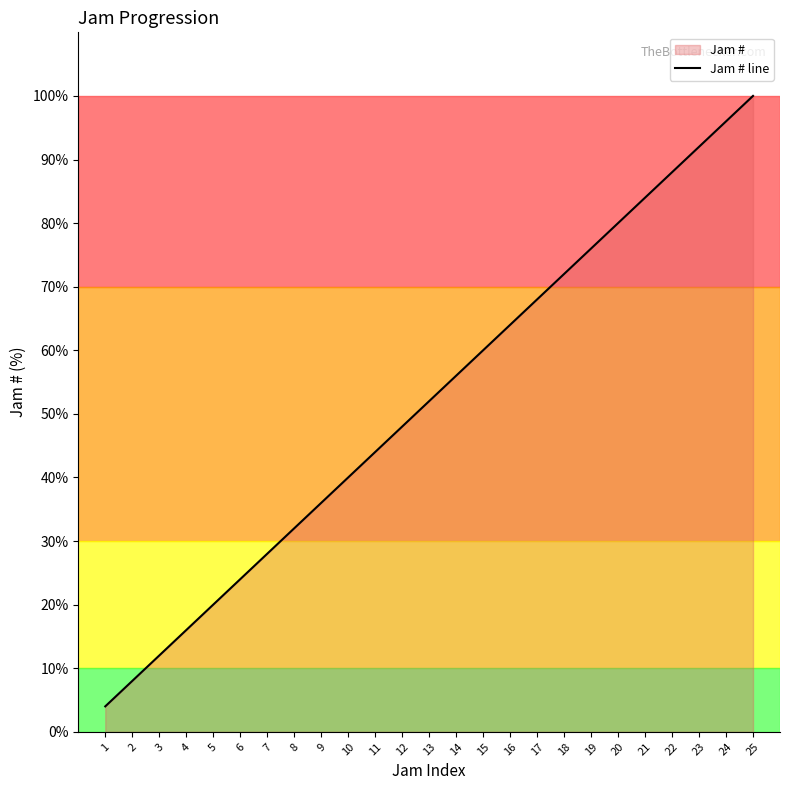

Between 13 and 22, which is larger?

22